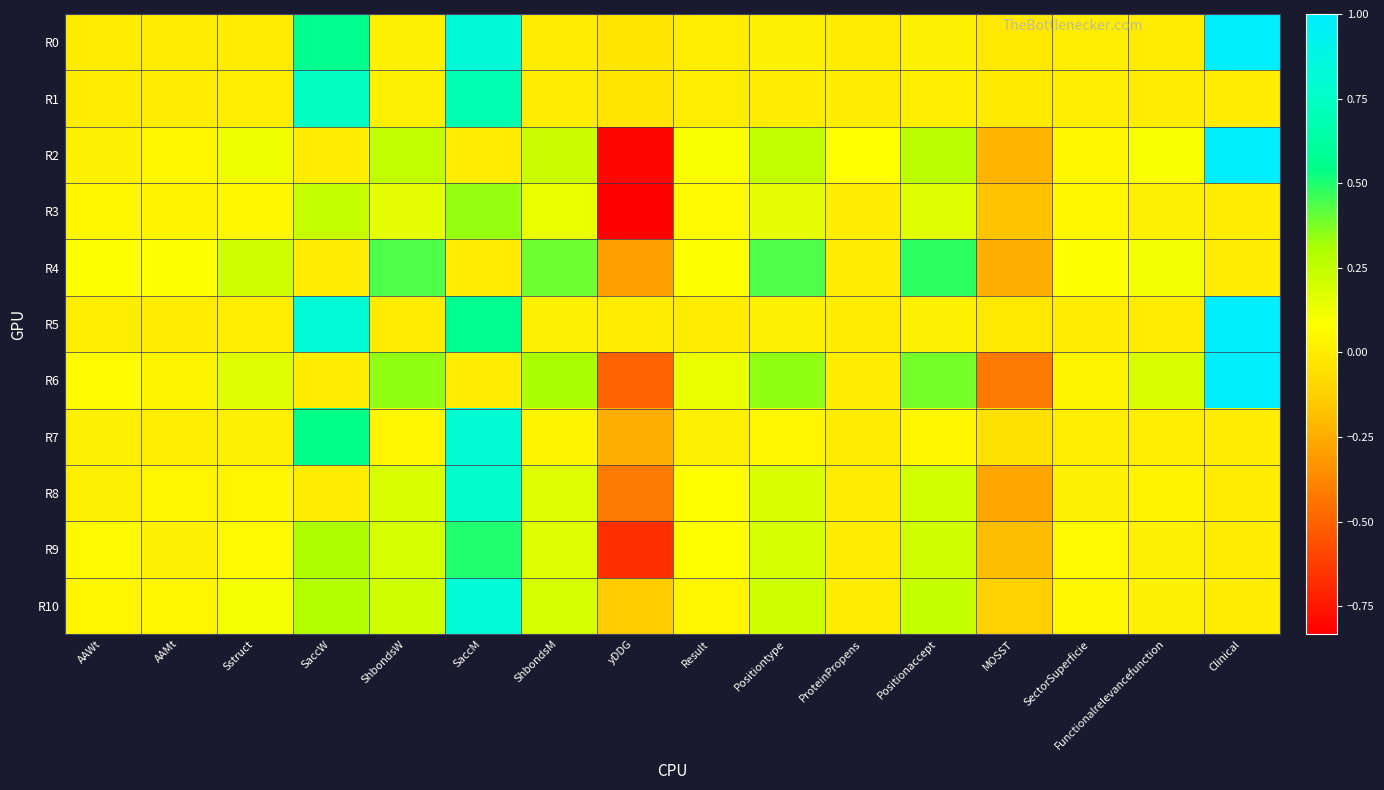

At which category does the chart reach its peak across all series?

Clinical